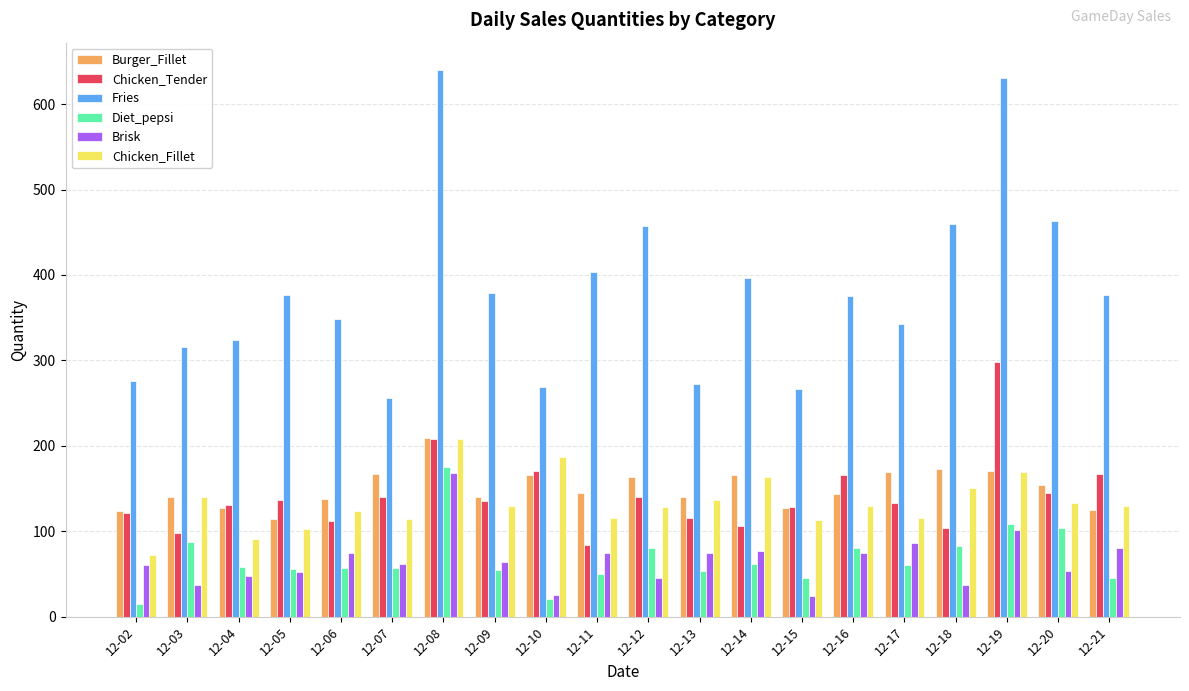

How many bars are there in total?

120